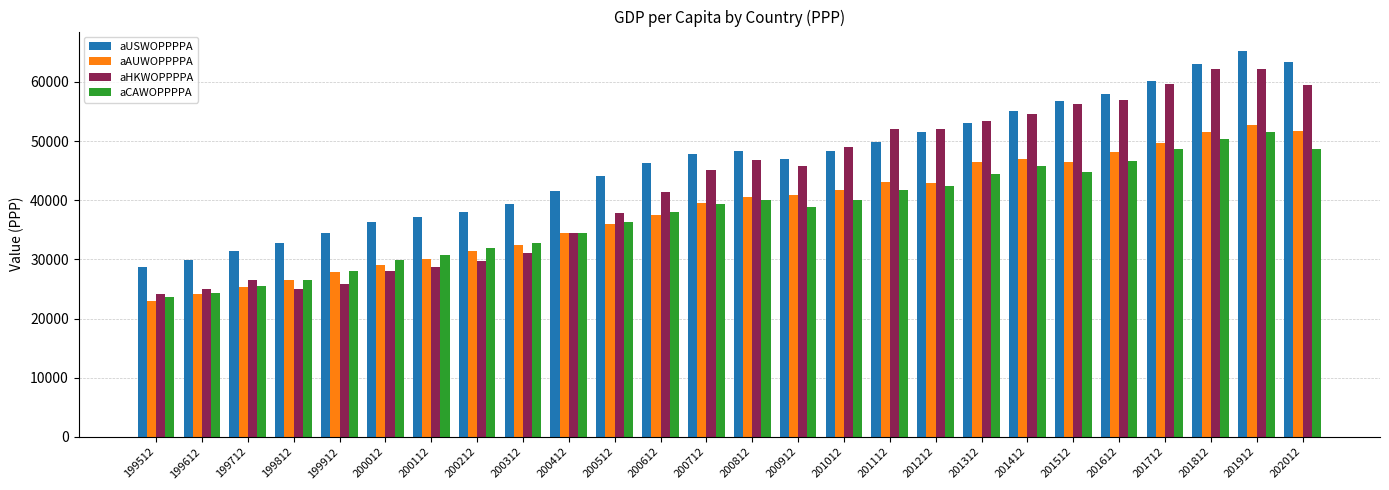

Which series has the widest spread of values?

aHKWOPPPPA